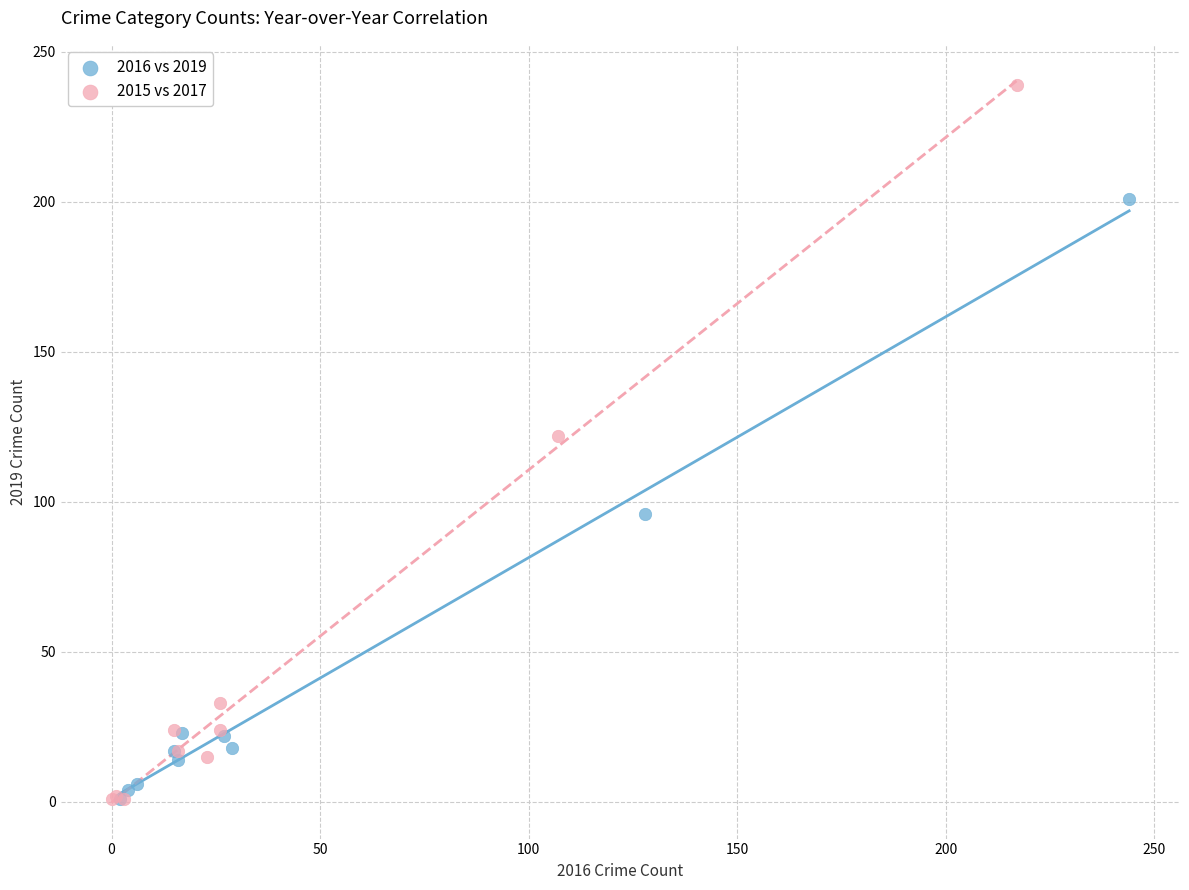

Which series has the largest Y range (max minus min)?

2015 vs 2017